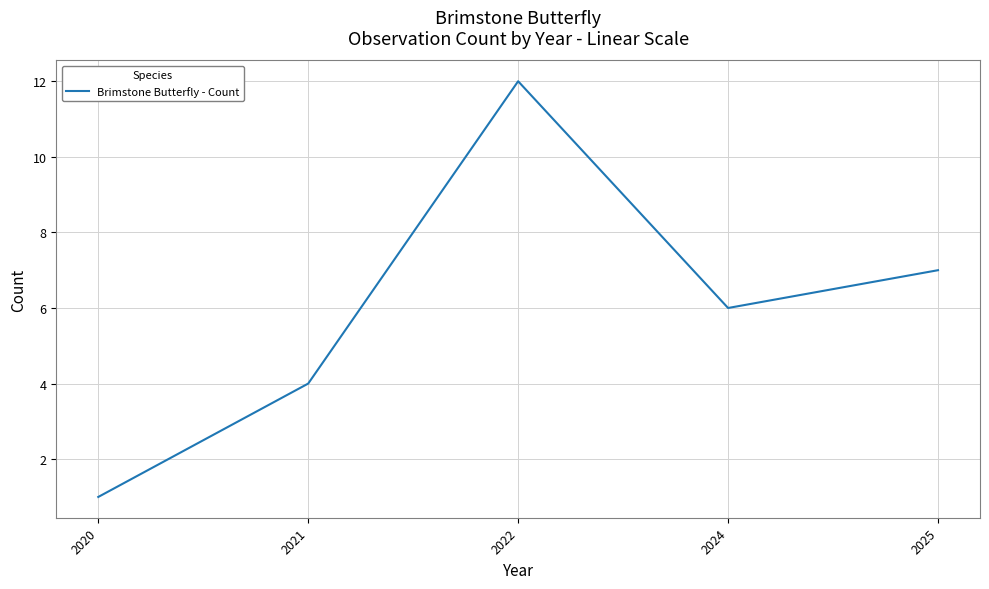

What is the difference between the second highest and second lowest values?

3